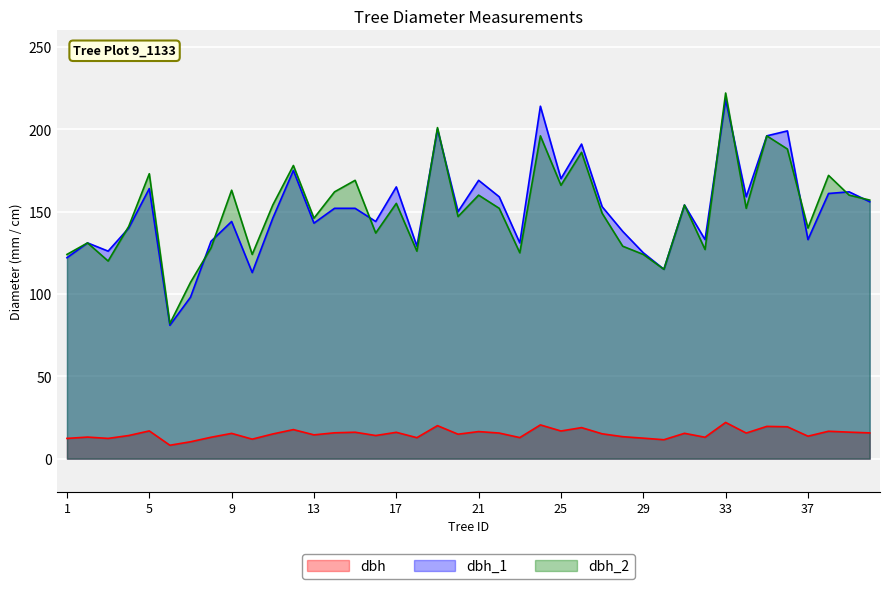

Reading right to left, transcribe all the data shown in this chart.

dbh: 40=15.7	39=16.1	38=16.6	37=13.7	36=19.4	35=19.6	34=15.6	33=22.0	32=13.0	31=15.4	30=11.5	29=12.4	28=13.3	27=15.1	26=18.9	25=16.8	24=20.5	23=12.8	22=15.6	21=16.4	20=14.8	19=20.1	18=12.8	17=16.0	16=14.1	15=16.1	14=15.7	13=14.4	12=17.6	11=15.0	10=11.8	9=15.3	8=13.0	7=10.2	6=8.2	5=16.9	4=14.1	3=12.3	2=13.1	1=12.3
dbh_1: 40=156.0	39=162.0	38=161.0	37=133.0	36=199.0	35=196.0	34=159.0	33=218.0	32=133.0	31=154.0	30=115.0	29=125.0	28=138.0	27=153.0	26=191.0	25=170.0	24=214.0	23=131.0	22=159.0	21=169.0	20=150.0	19=200.0	18=129.0	17=165.0	16=144.0	15=152.0	14=152.0	13=143.0	12=175.0	11=146.0	10=113.0	9=144.0	8=132.0	7=98.0	6=81.0	5=164.0	4=140.0	3=126.0	2=131.0	1=122.0
dbh_2: 40=157.0	39=160.0	38=172.0	37=140.0	36=188.0	35=196.0	34=152.0	33=222.0	32=127.0	31=154.0	30=115.0	29=124.0	28=129.0	27=149.0	26=186.0	25=166.0	24=196.0	23=125.0	22=152.0	21=160.0	20=147.0	19=201.0	18=126.0	17=155.0	16=137.0	15=169.0	14=162.0	13=146.0	12=178.0	11=154.0	10=124.0	9=163.0	8=128.0	7=107.0	6=82.0	5=173.0	4=141.0	3=120.0	2=131.0	1=124.0